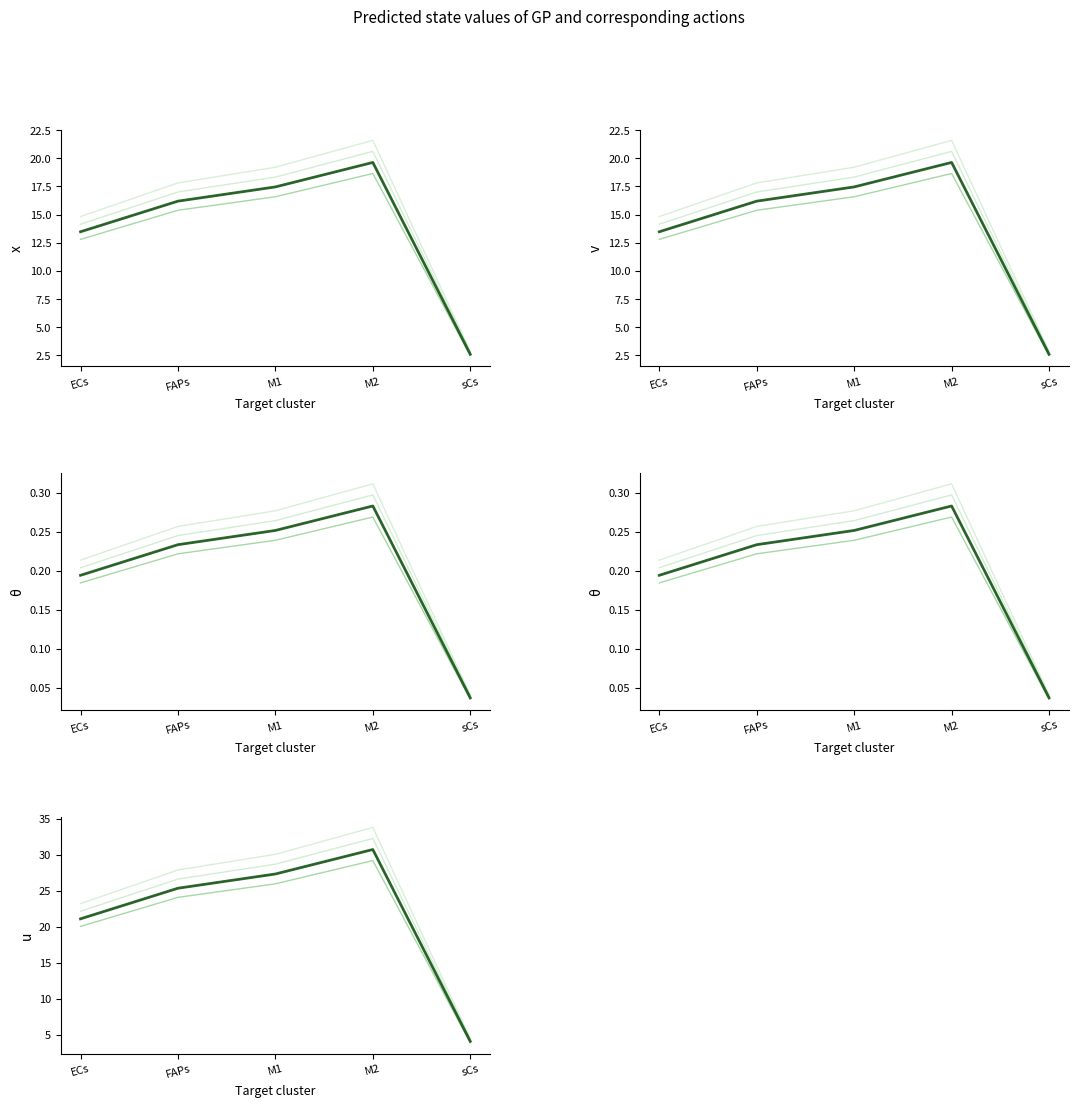

How many values in the Edge total expression weight series exceed 17?

3